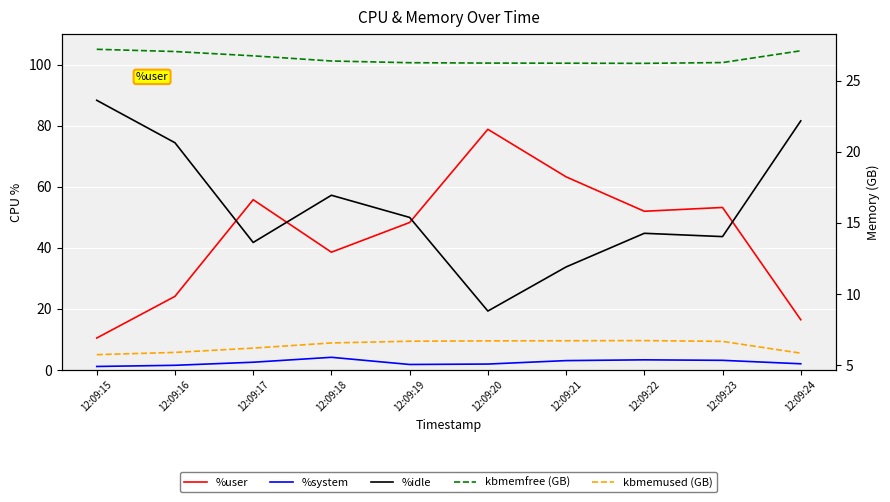

Count the number of categories in the chart.

10